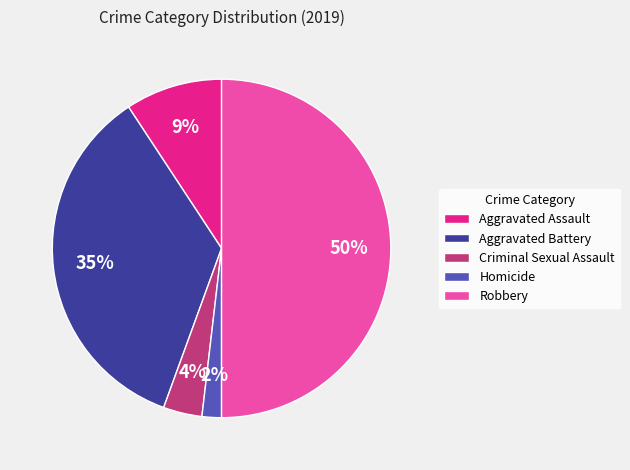

To the nearest percent, what is the average slice percentage?

20%